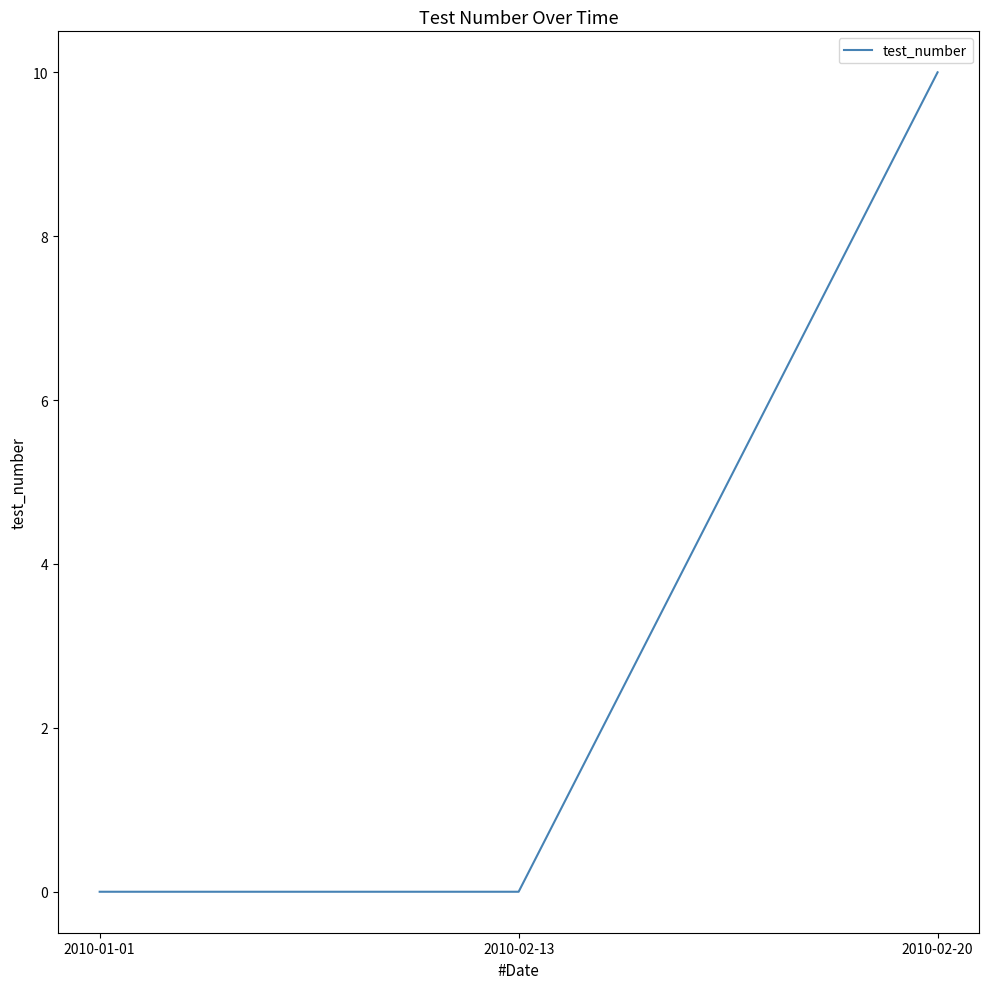

Does the chart display data point markers on the line(s)?

No